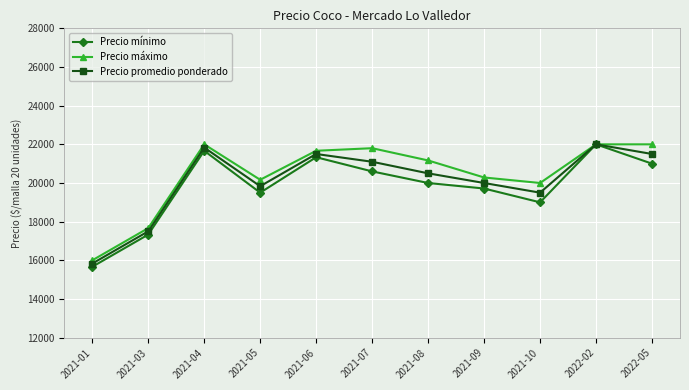

What is the difference between the highest and lowest values at 2021-08?

1166.7